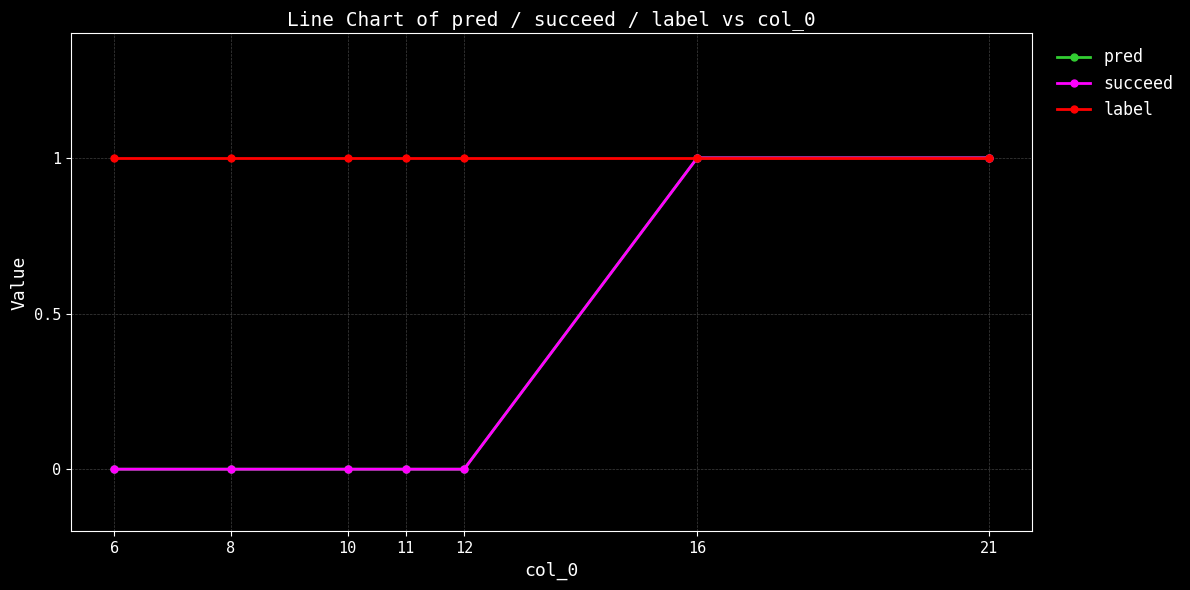

Reading right to left, extract all data points from this chart.

pred: 1	1	0	0	0	0	0
succeed: 1	1	0	0	0	0	0
label: 1	1	1	1	1	1	1